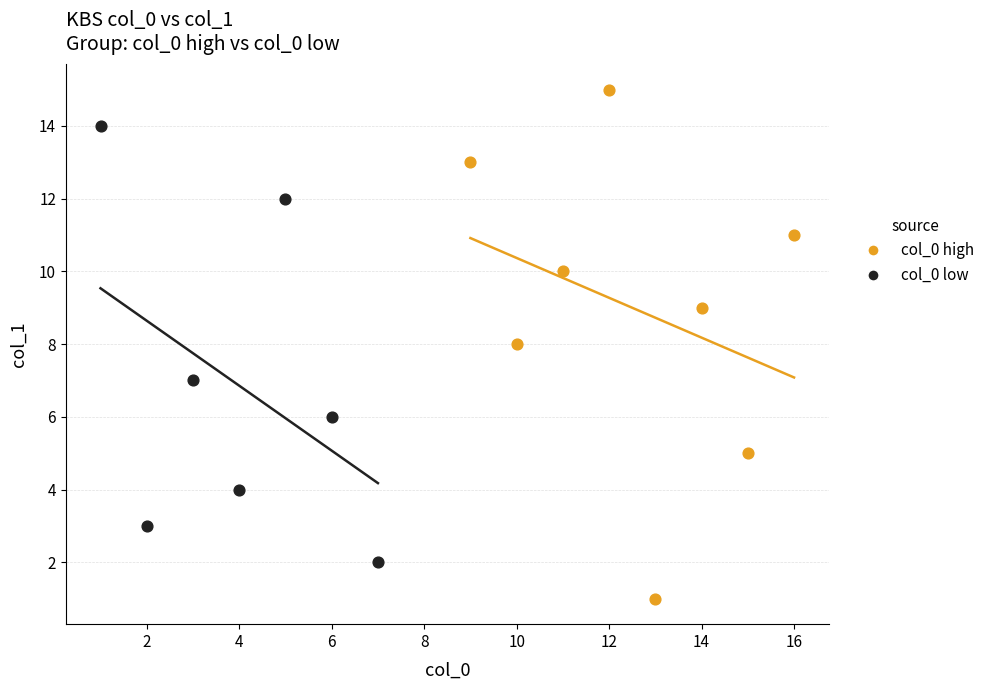

Which series contains the lowest Y value?

col_0 high